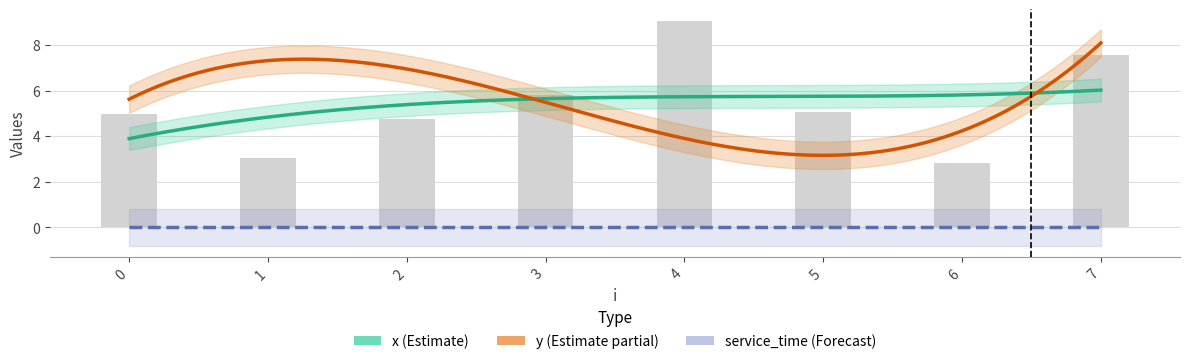

How many groups of bars are there?

8